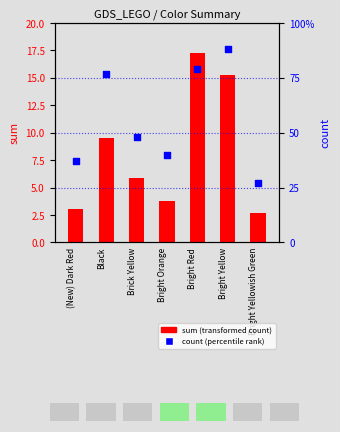

At which category is the sum across all series the highest?

Bright Yellow